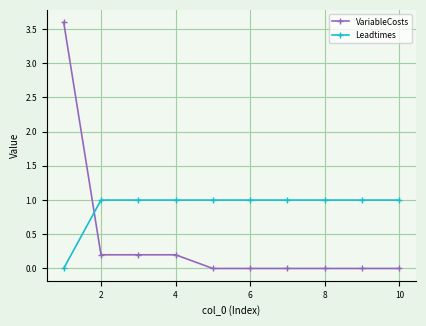

Reading left to right, transcribe all the data shown in this chart.

VariableCosts: 3.6	0.2	0.2	0.2	0.0	0.0	0.0	0.0	0.0	0.0
Leadtimes: 0.0	1.0	1.0	1.0	1.0	1.0	1.0	1.0	1.0	1.0